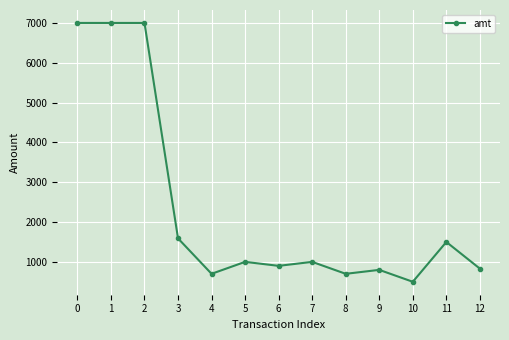

What is the approximate value at 2?

7000